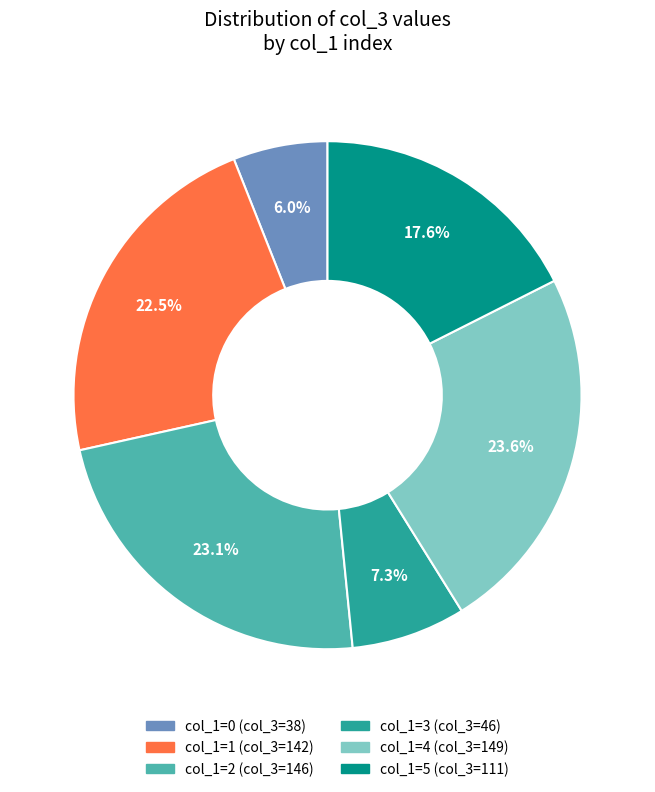

Is there any slice that represents more than half of the pie?

No